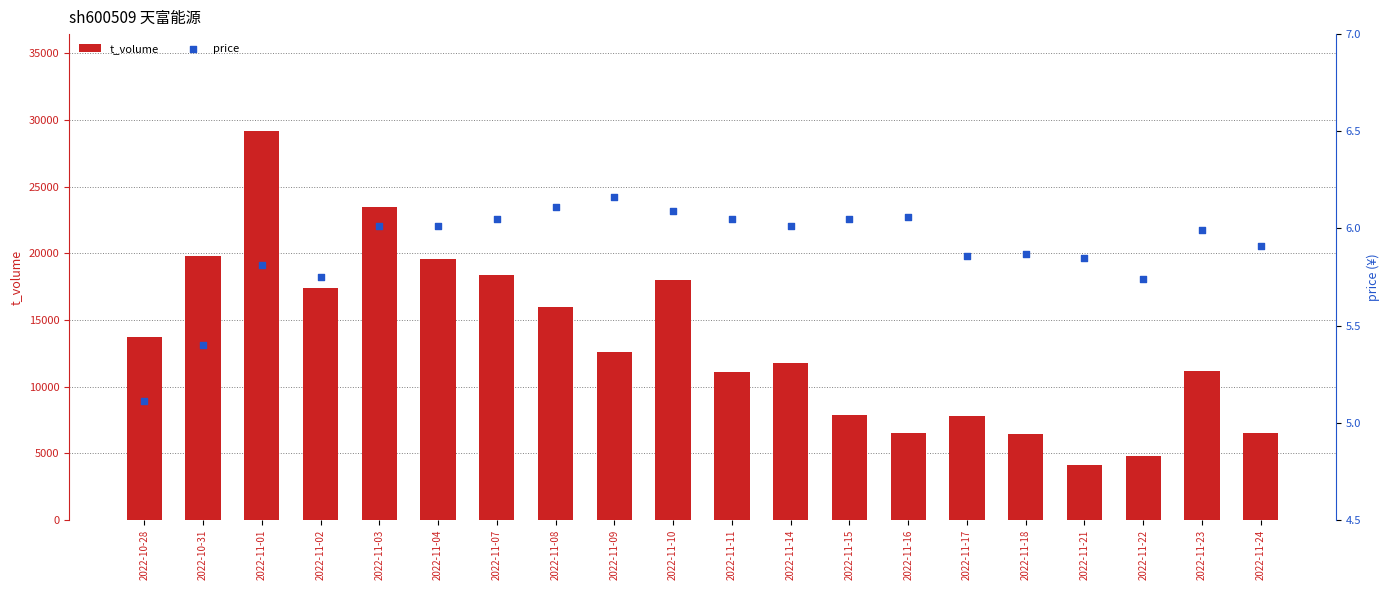

Which series reaches the minimum Y coordinate?

price